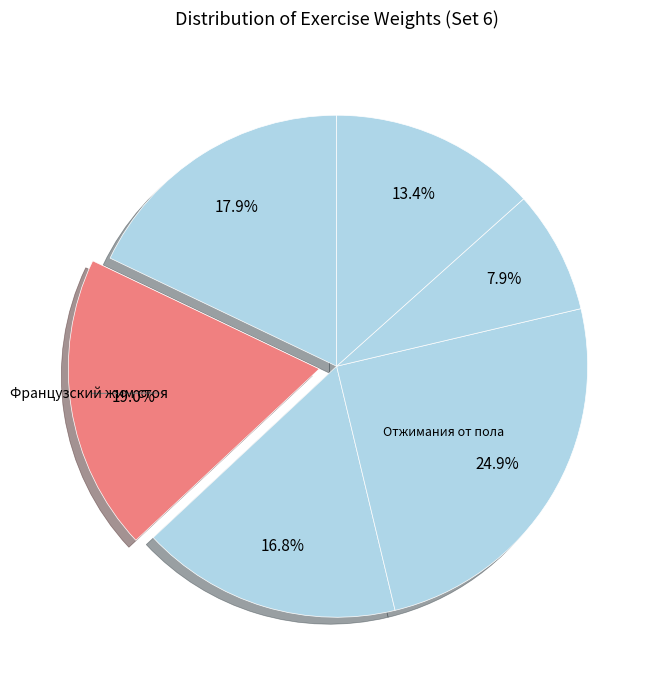

How many segments does this pie chart have?

6